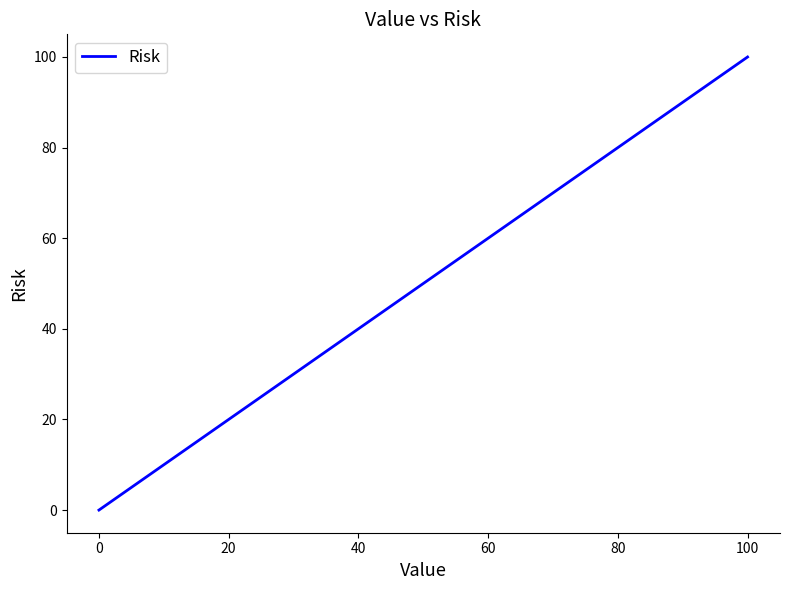

Reading right to left, what are all the values shown in this chart?

100.0	40.0	20.0	13.0	8.0	5.0	3.0	2.0	1.0	0.5	0.0